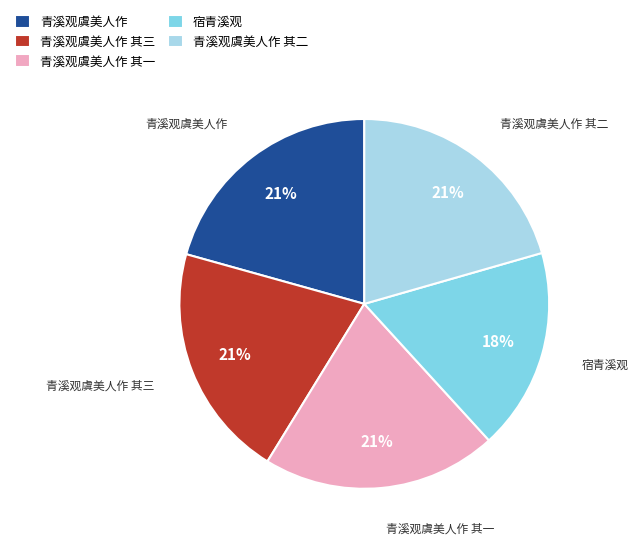

Which category has the smallest portion of the pie?

宿青溪观